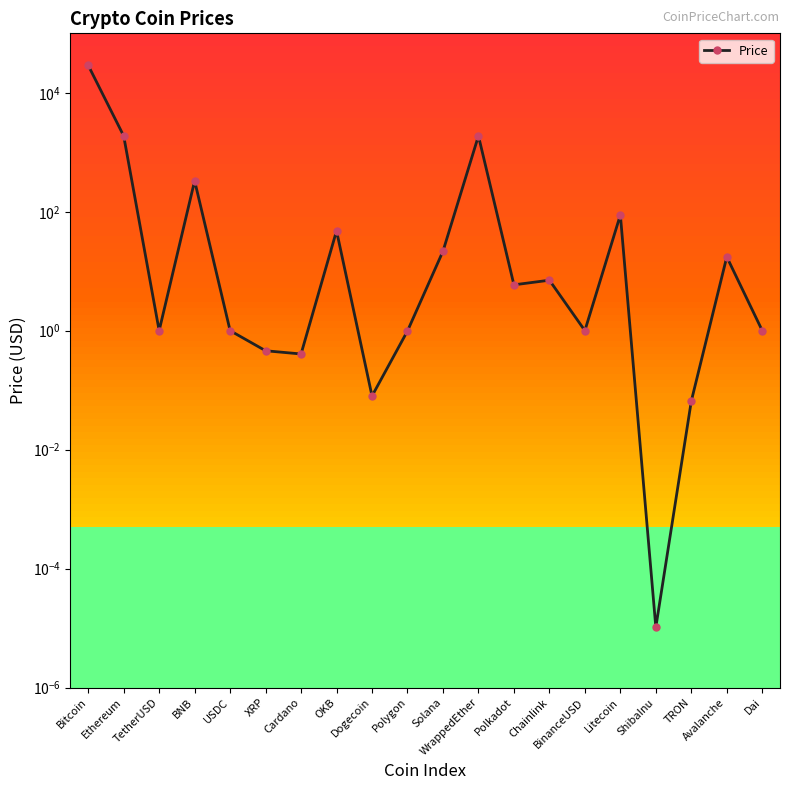

At which category does the data reach its first local peak?

BNB